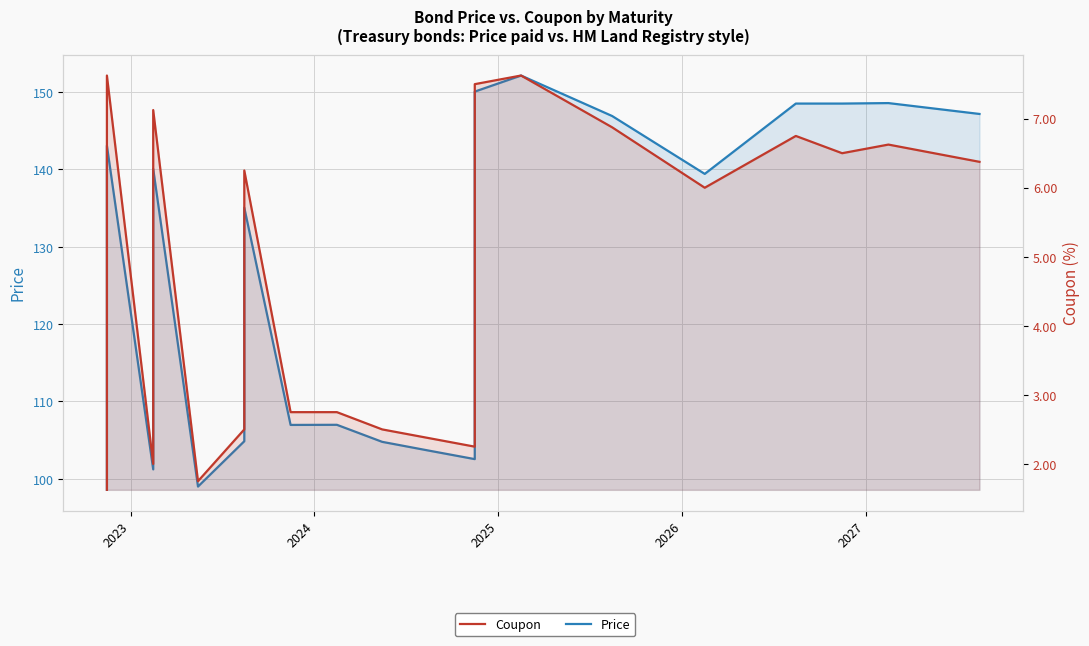

What is the average value of the Coupon series?

4.8